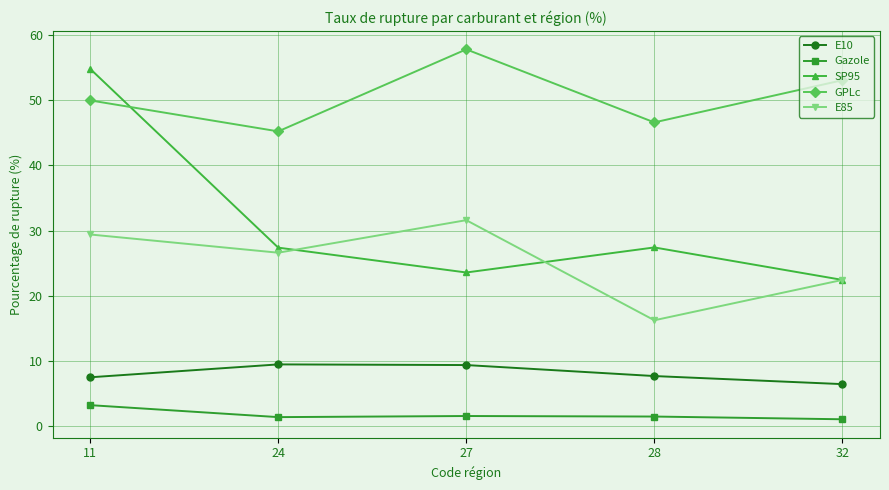

In SP95, how many points are higher than both neighbors (excluding endpoints)?

1